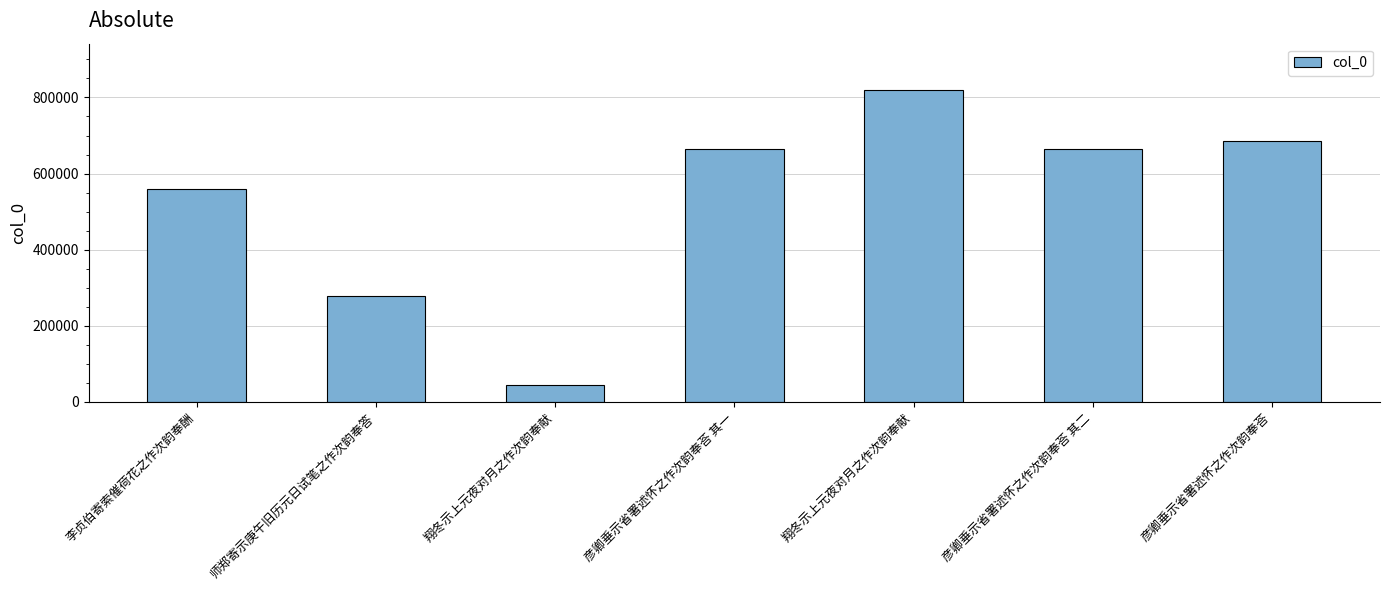

What is the sum of the values at 师郑寄示庚午旧历元日试笔之作次韵奉答 and 翔冬示上元夜对月之作次韵奉献?

1095638